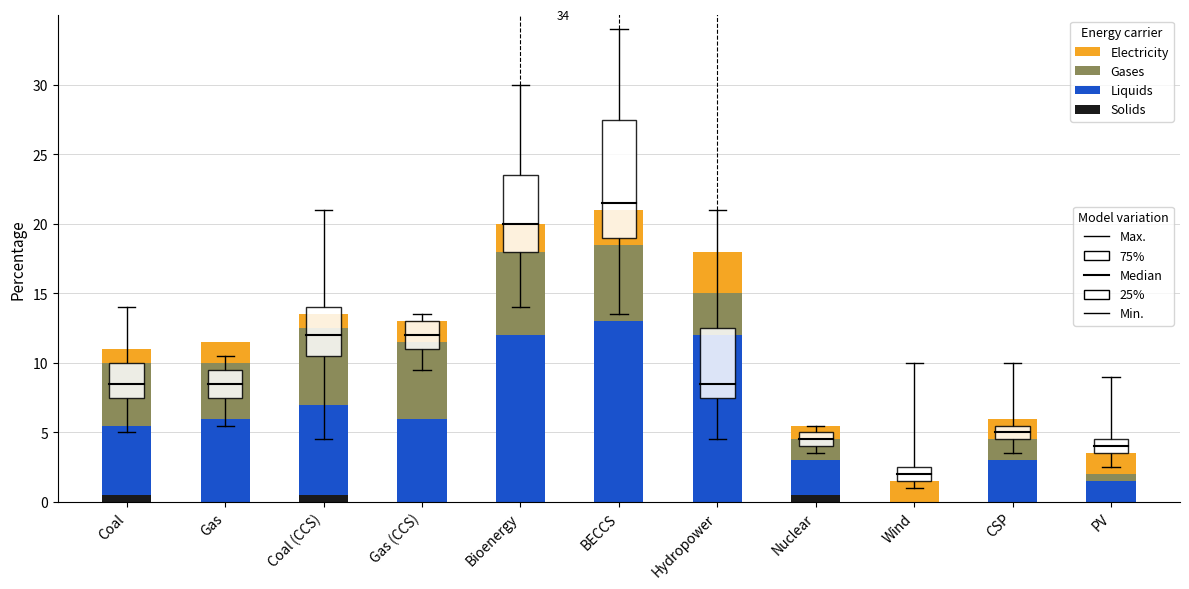

What is the total value across all series at Gas (CCS)?

13.0